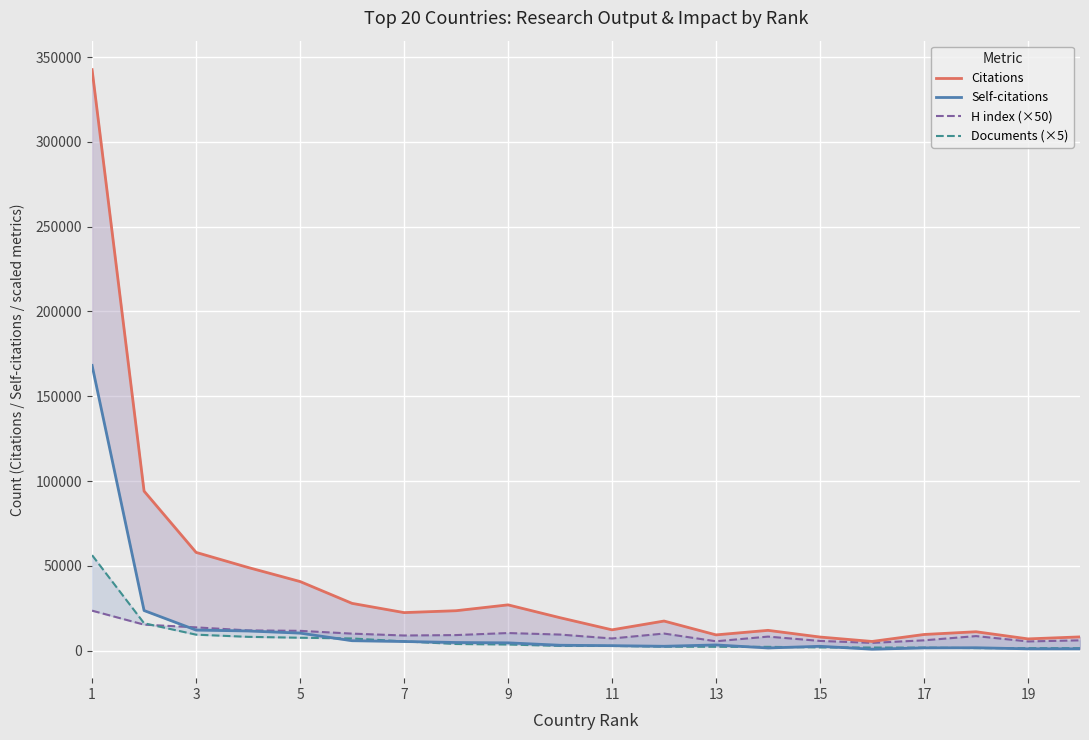

Read the H index (×50) value at 16.

6100